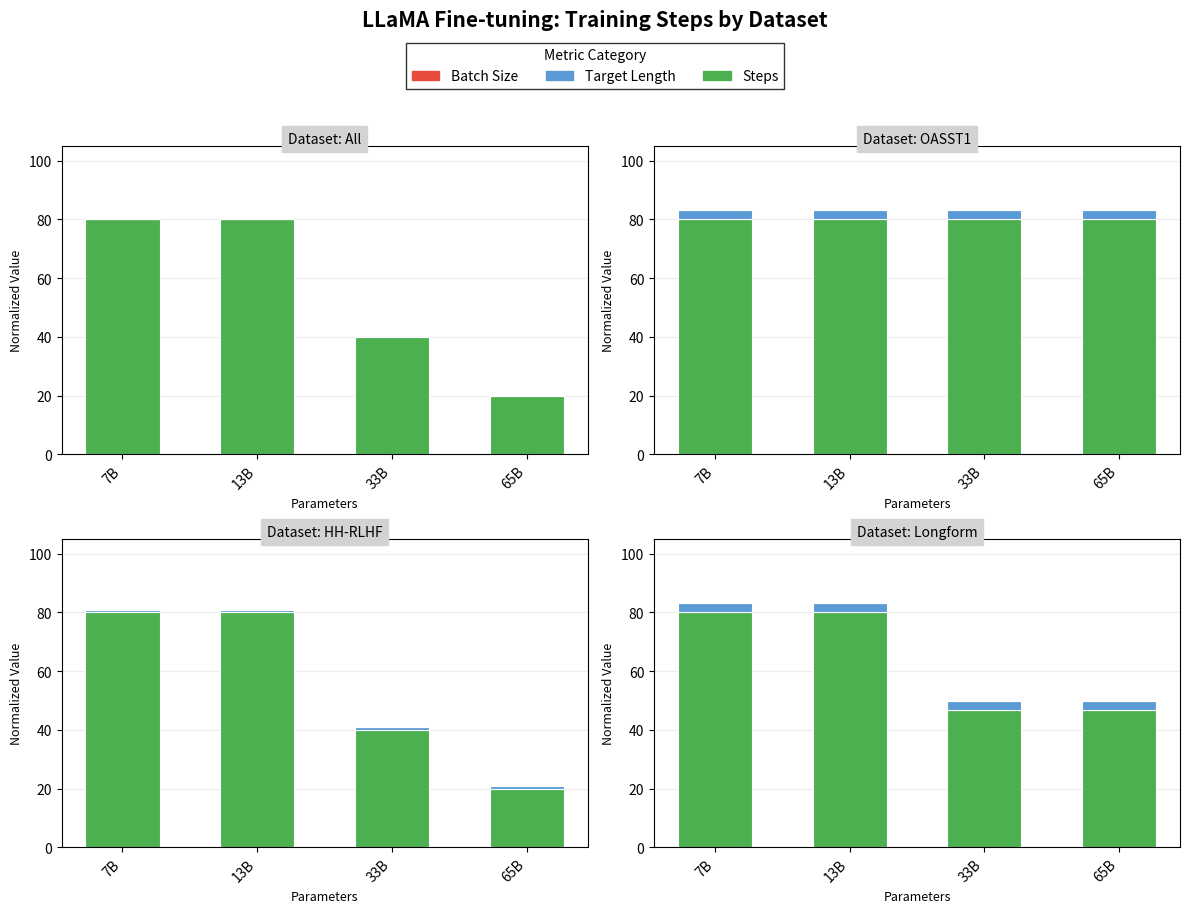

Which series has the widest spread of values?

Steps